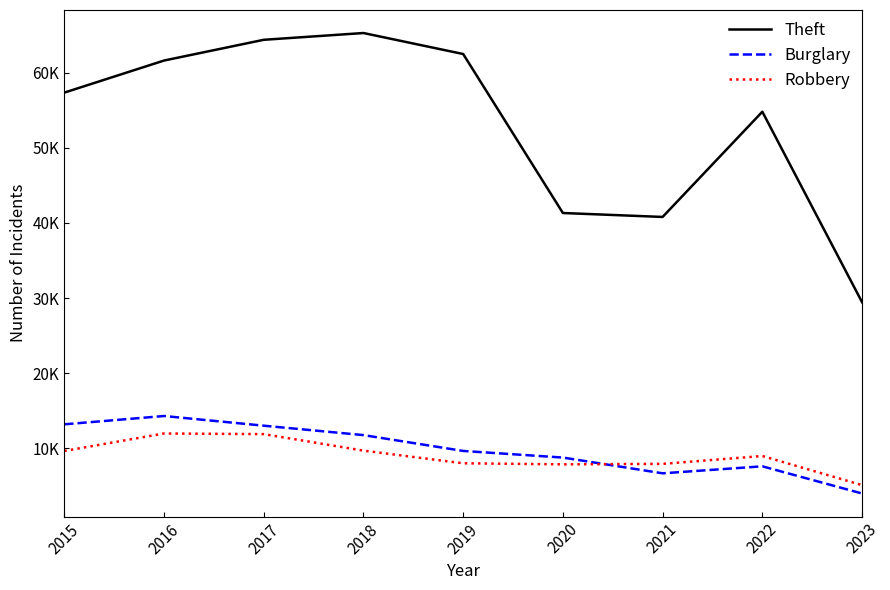

Which series changed the most between 2015 and 2016?

Theft